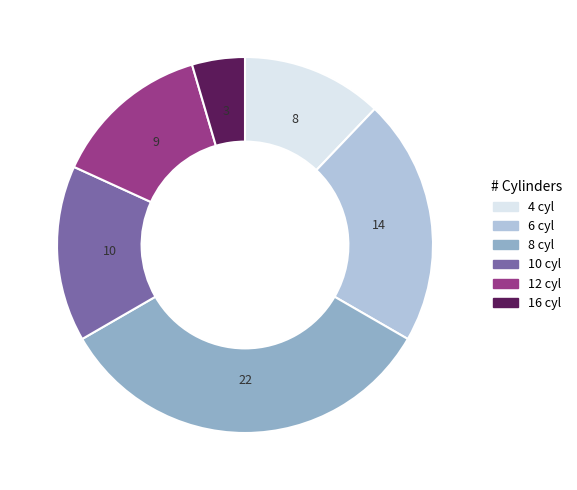

True or false: 6 accounts for 21% of the total.

True